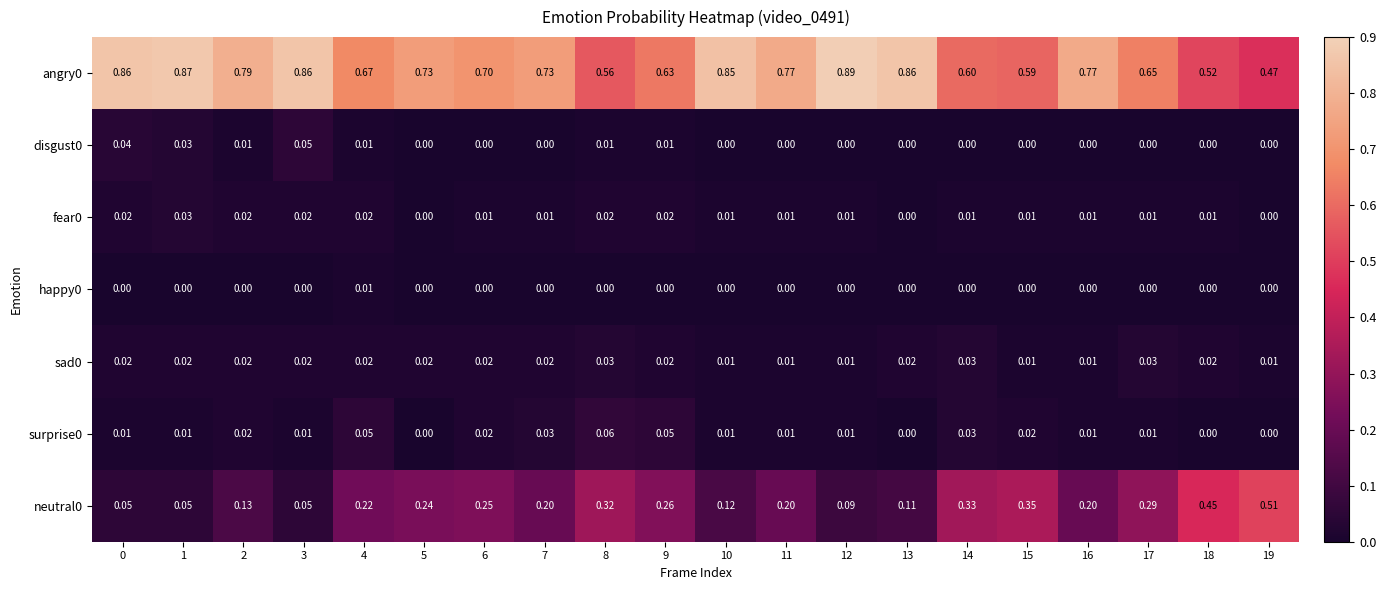

Is the value of neutral0 at 13 greater than the value of happy0 at 18?

Yes